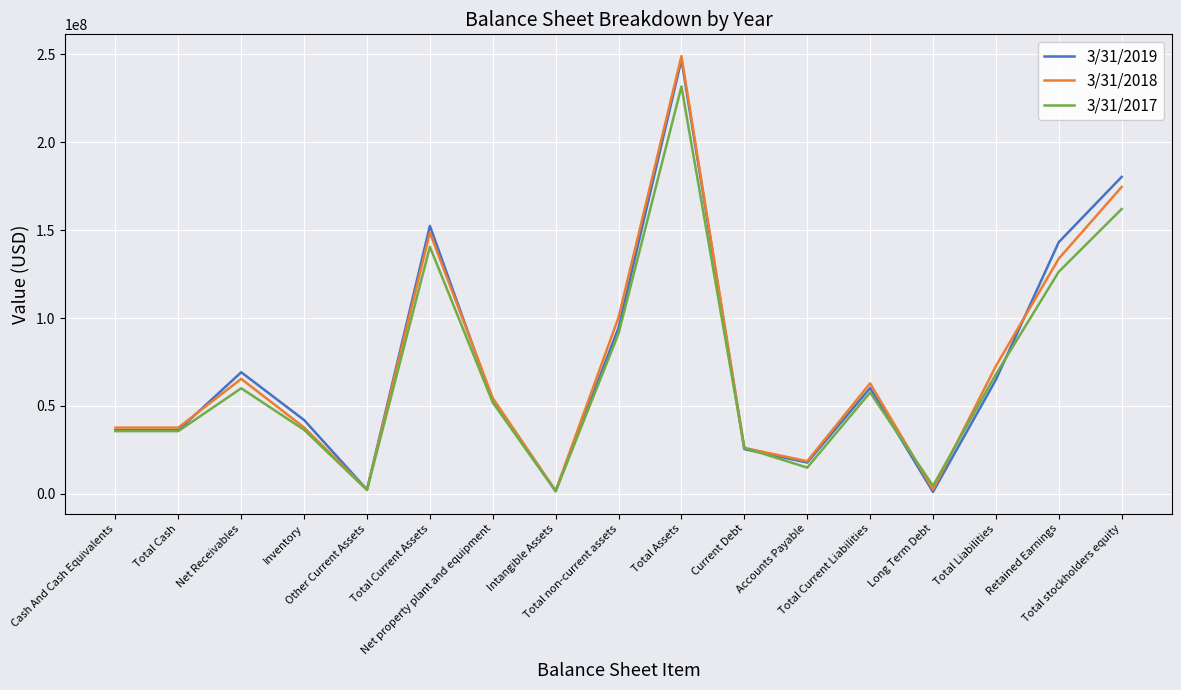

True or false: 3/31/2017 has more than 1 points higher than both neighbors.

True